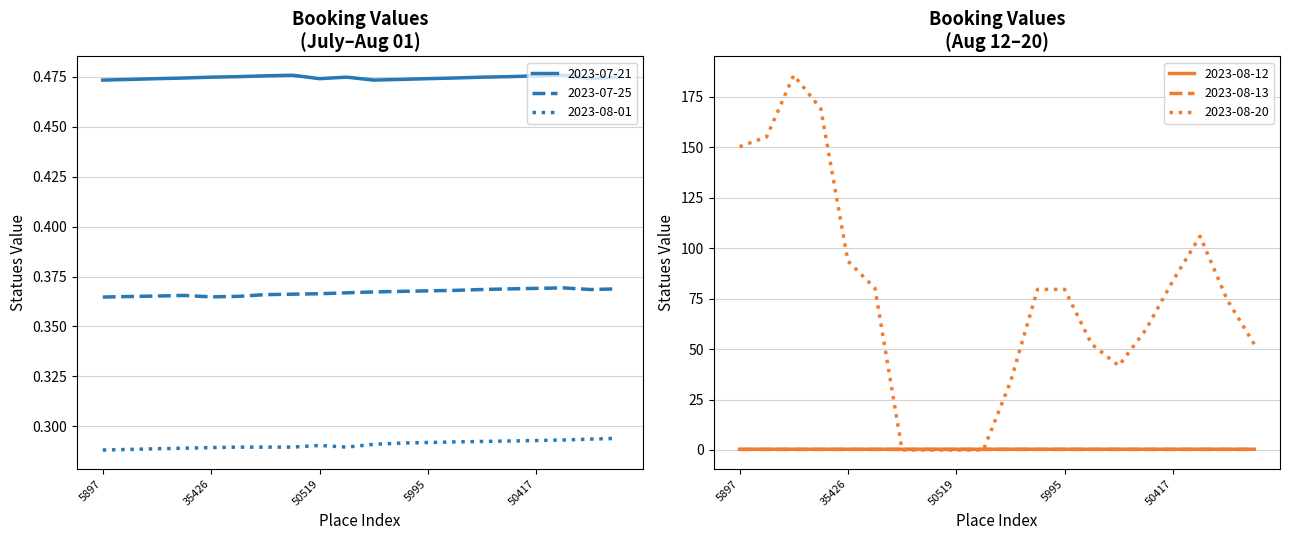

How many distinct data groups are displayed?

6